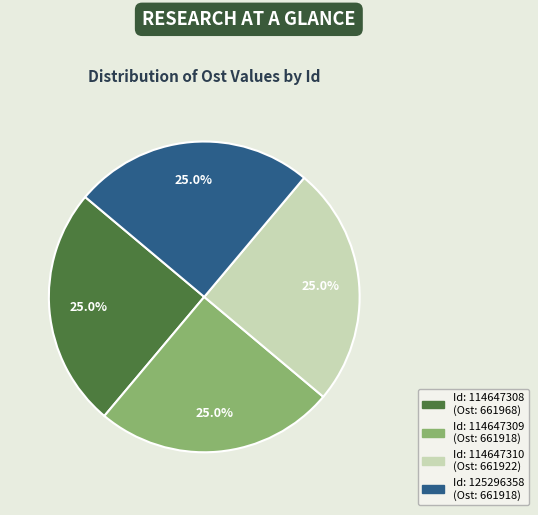

Does any single category account for the majority?

No